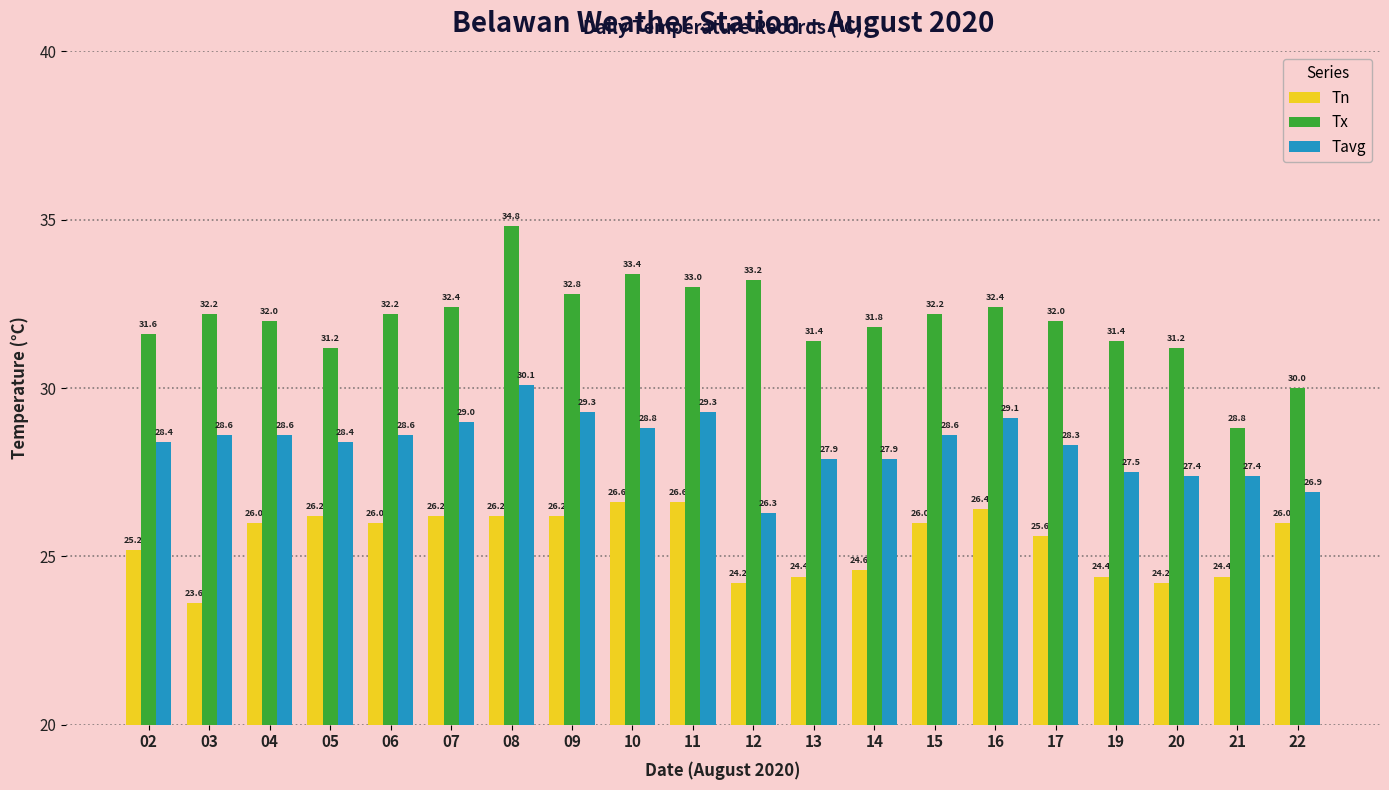

Which series has the widest spread of values?

Tx